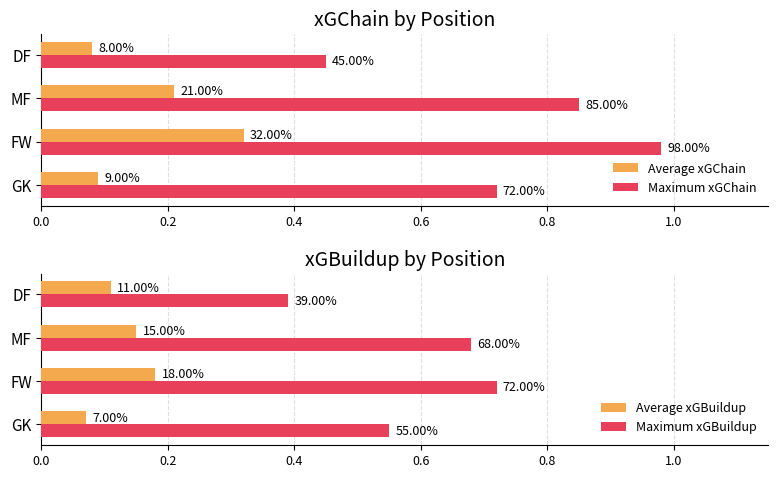

What is the value of the Average xGBuildup bar at the 2nd from the left?

0.2